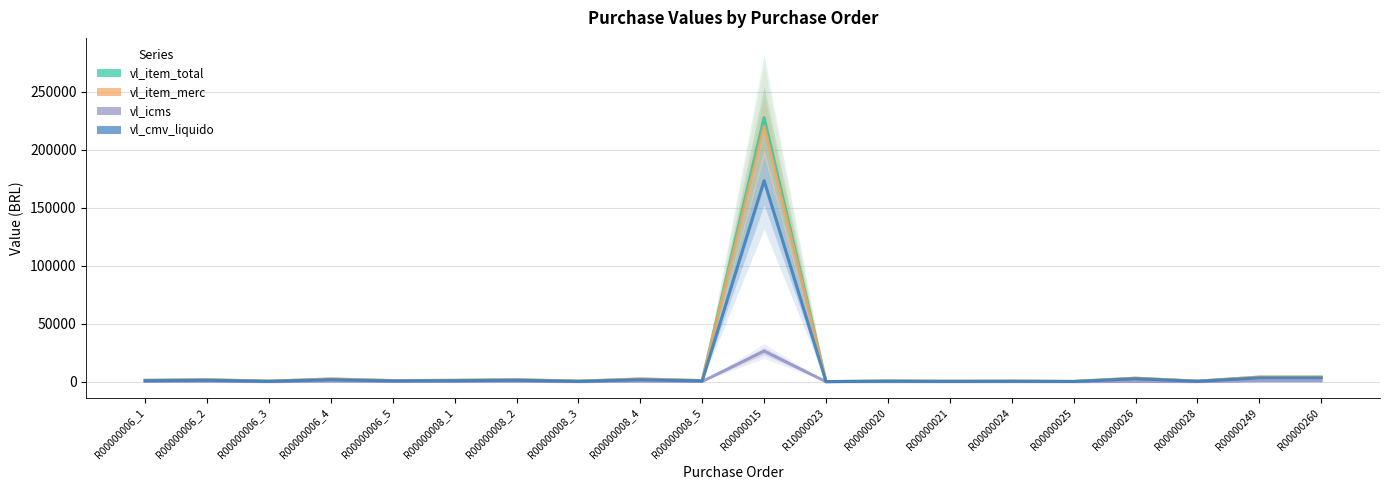

At R00000008_2, list the series in order from largest to smallest.

vl_item_total, vl_item_merc, vl_cmv_liquido, vl_icms